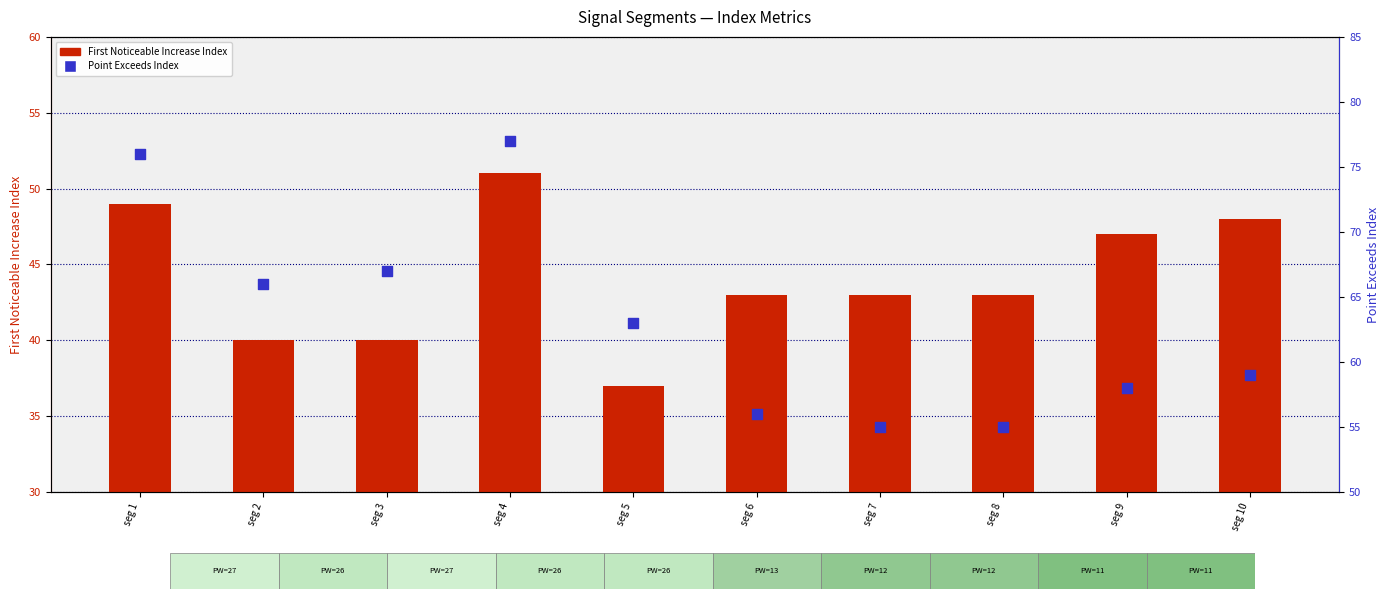

Which series contains the highest Y value?

Point Exceeds Index